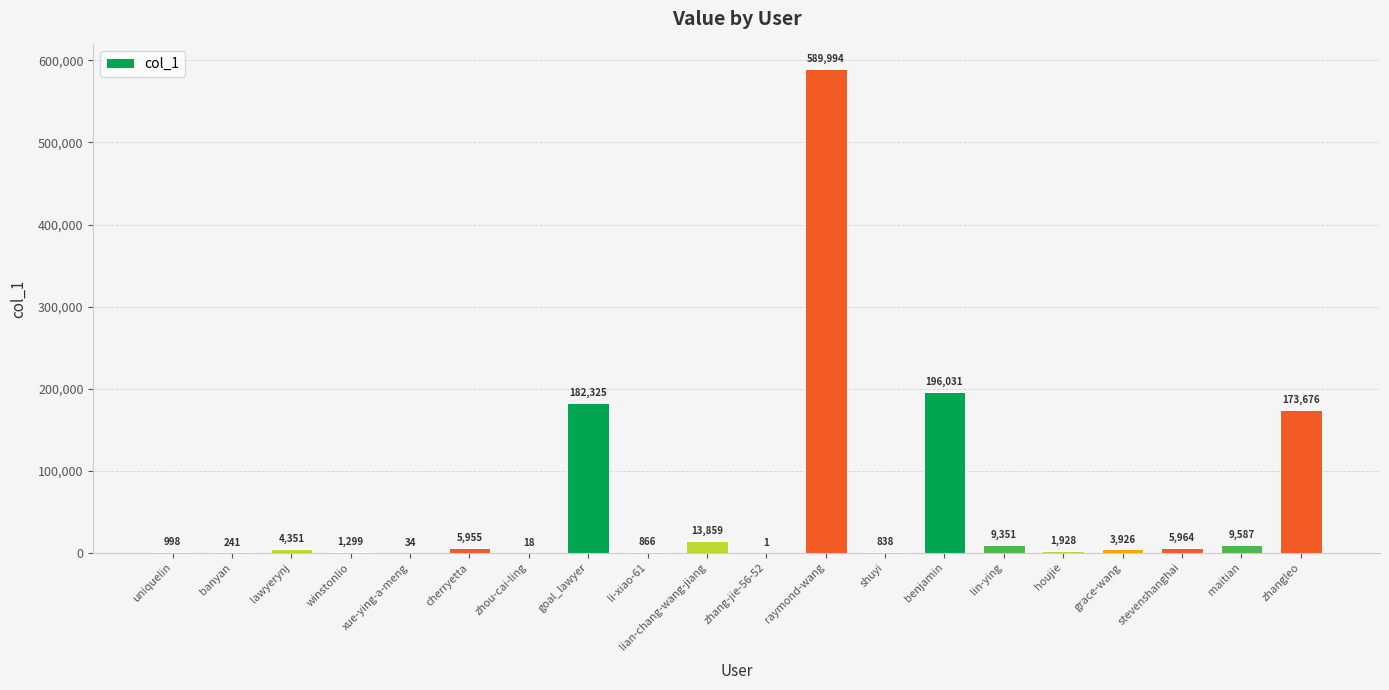

Read the value at uniquelin, to the nearest 10.

1000